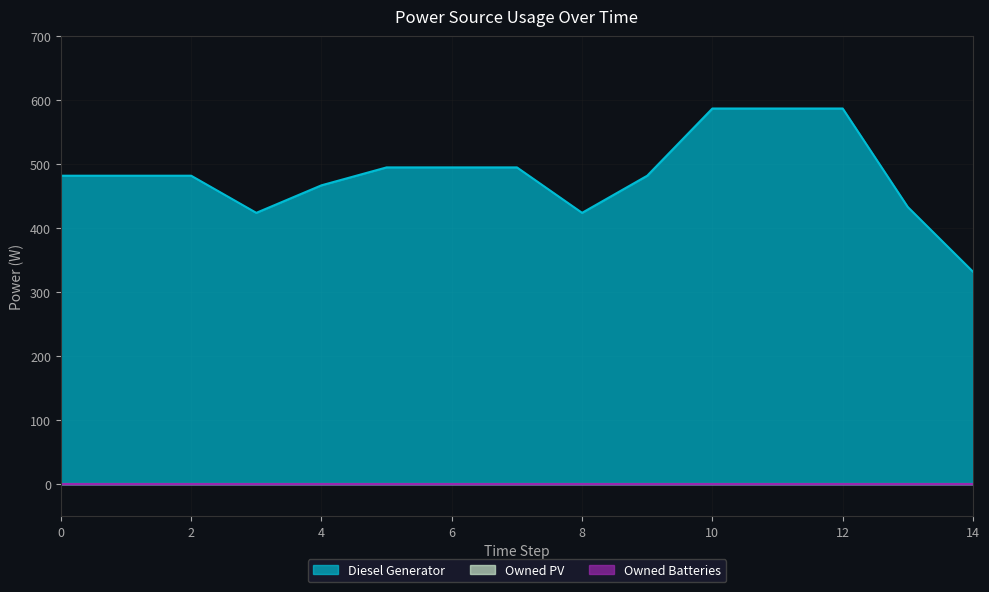

Reading left to right, what are all the values shown in this chart?

Diesel Generator: 0=482	1=482	2=482	3=424	4=467	5=495	6=495	7=495	8=424	9=482	10=587	11=587	12=587	13=433	14=332
Owned PV: 0=0	1=0	2=0	3=0	4=0	5=0	6=0	7=0	8=0	9=0	10=0	11=0	12=0	13=0	14=0
Owned Batteries: 0=0	1=0	2=0	3=0	4=0	5=0	6=0	7=0	8=0	9=0	10=0	11=0	12=0	13=0	14=0